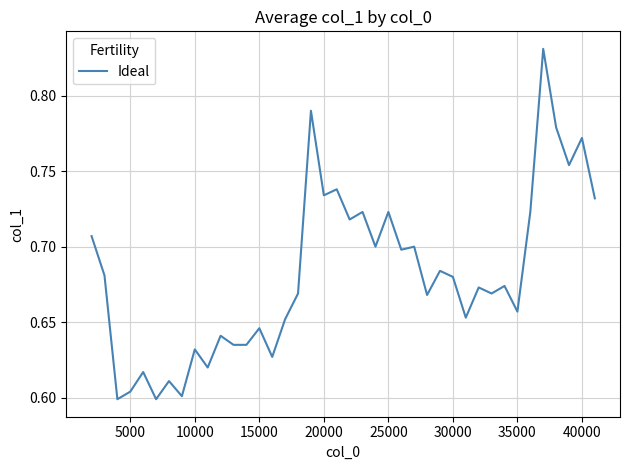

Is this an area chart (filled region under the line)?

No